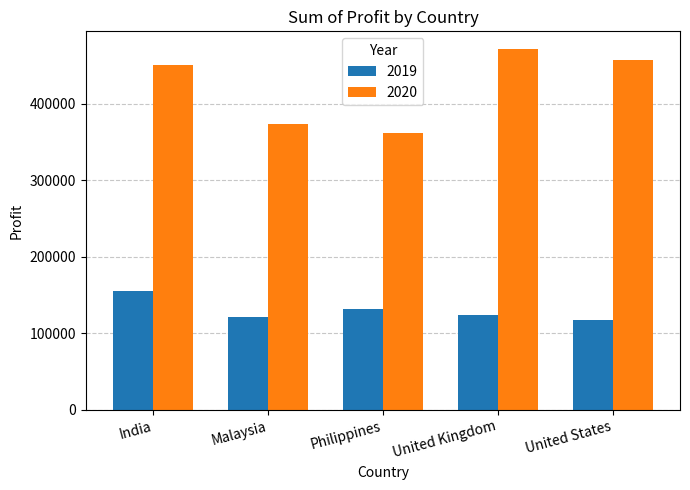

Is it true that 2019 equals 155515.5 at India?

True